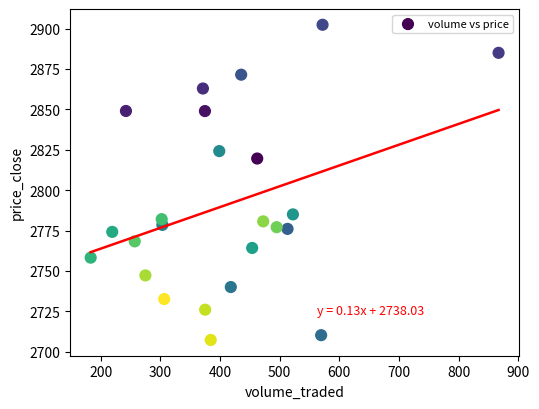

What is the range of Y values (max minus min)?

195.1